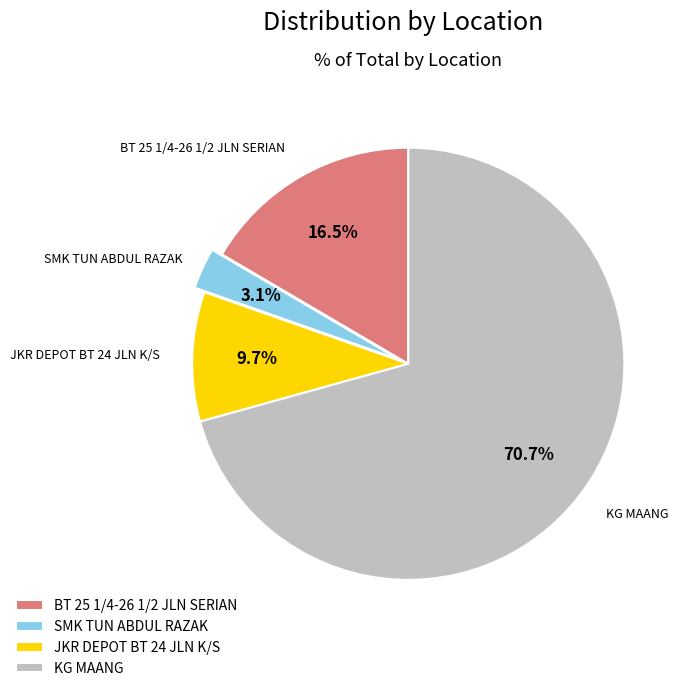

What is the ratio of the value at JKR DEPOT BT 24 JLN K/S to the value at BT 25 1/4-26 1/2 JLN SERIAN?

0.6